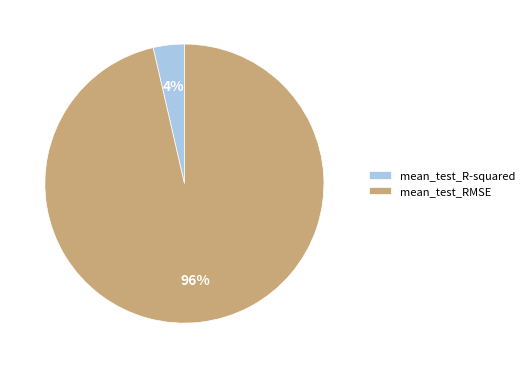

What percentage is the mean_test_RMSE slice, to the nearest percent?

96%